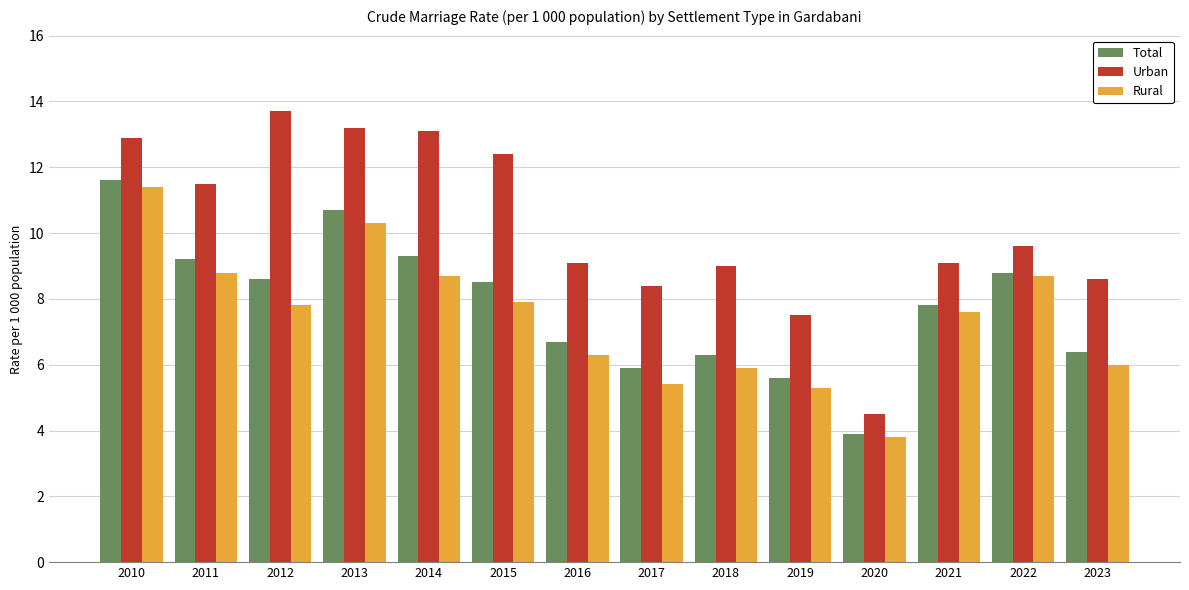

What is the spread (max minus min) of values at 2017?

3.0